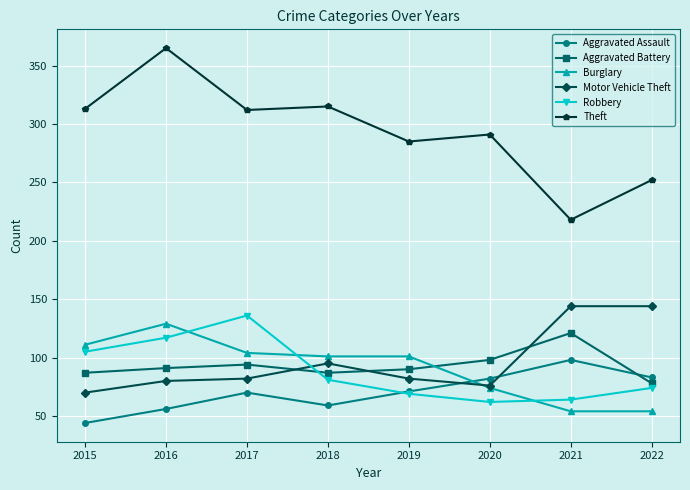

Which series has the widest spread of values?

Theft